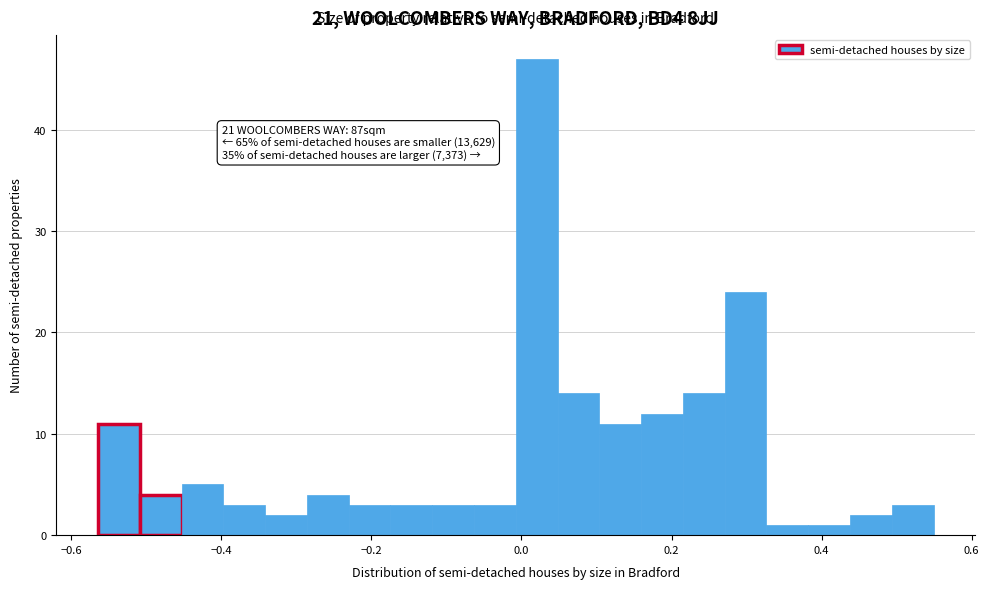

Around what value on the x-axis is the tallest bar? Give the approximate position of its centre, as read against the axis.

0.02